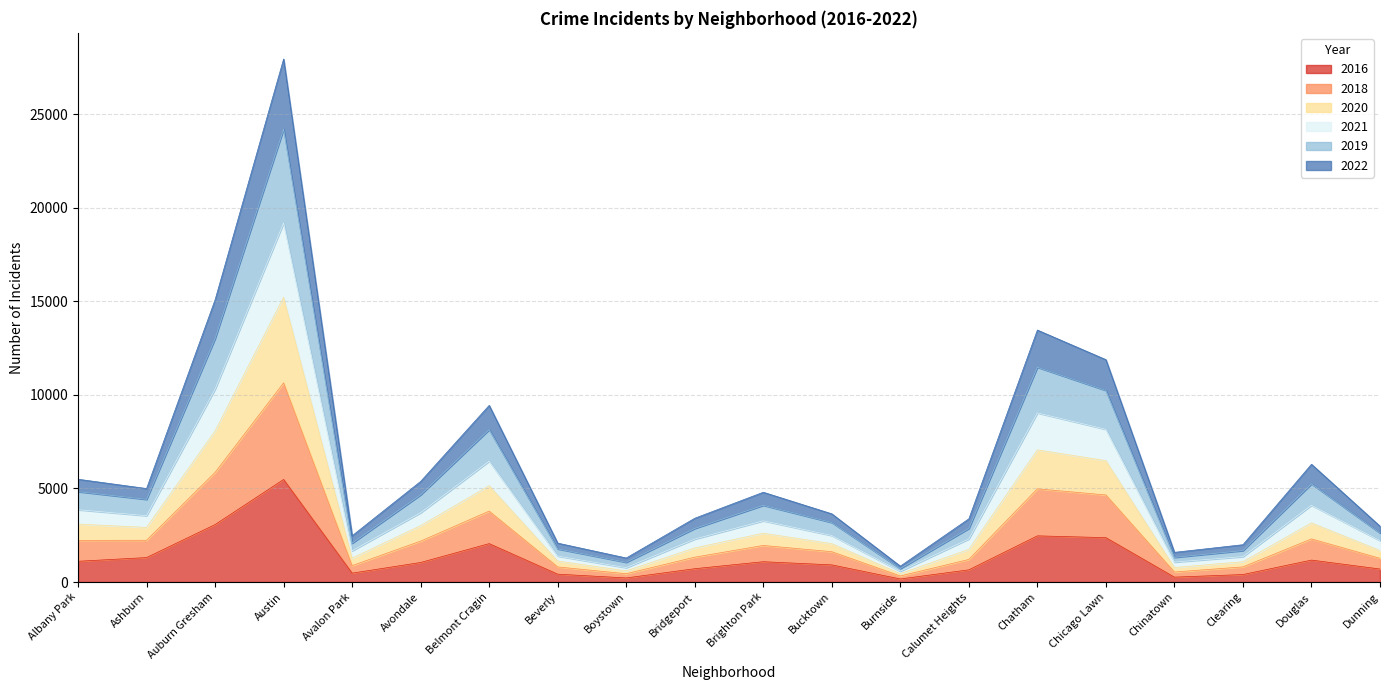

Is it true that 2016 equals 1046 at Avondale?

True